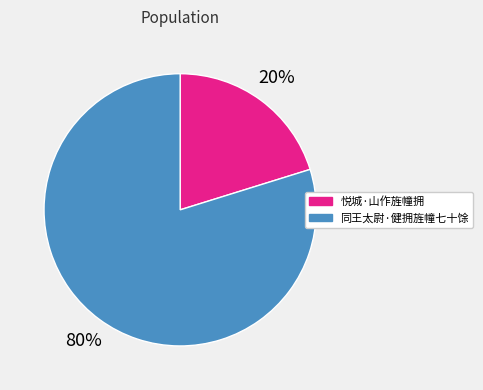

Approximately how many times larger is the value at 同王太尉·健拥旌幢七十馀 compared to 悦城·山作旌幢拥?

4.0